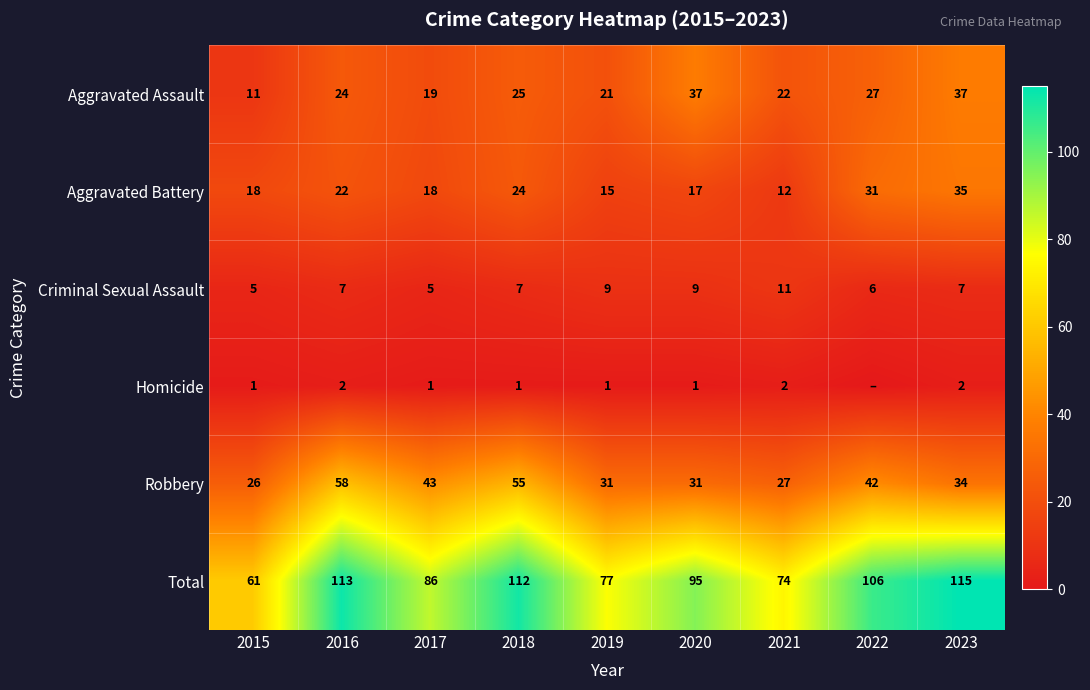

The Criminal Sexual Assault series shows 12 at 2020. True or false?

False